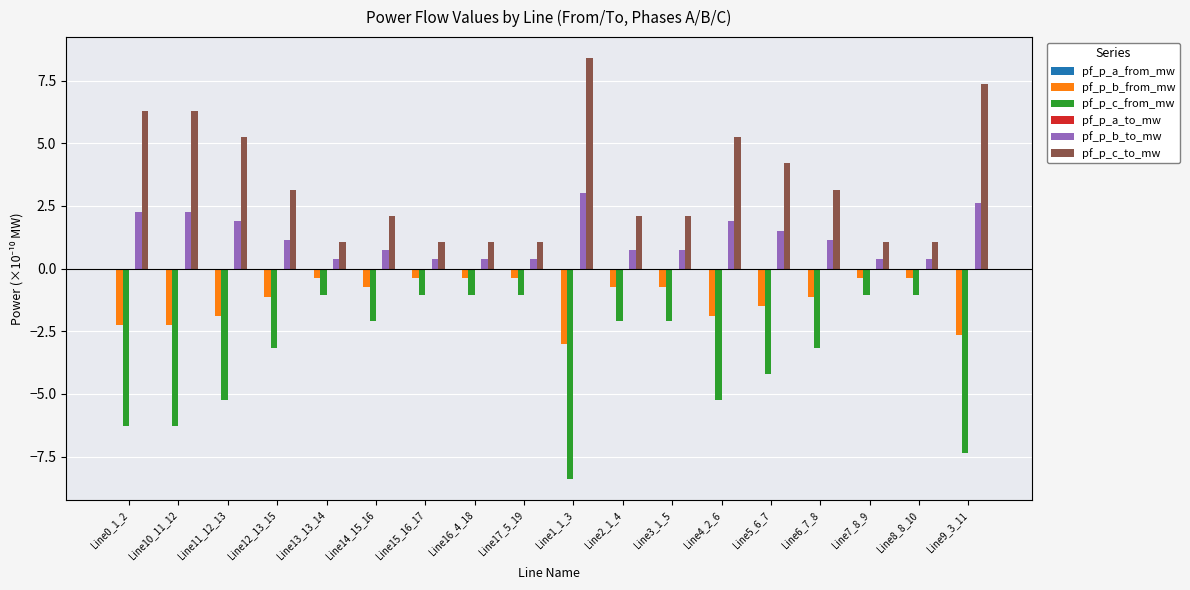

At which category does the chart reach its peak across all series?

Line1_1_3